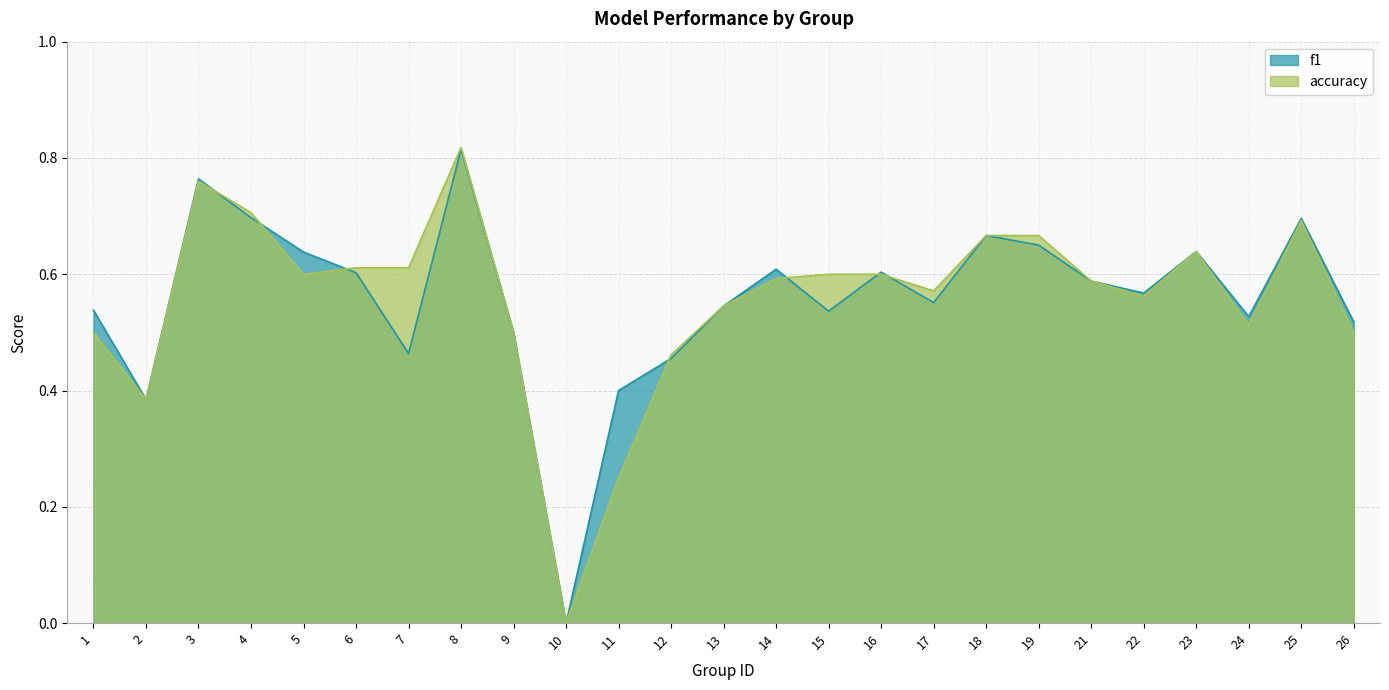

How many categories are shown in the chart?

25